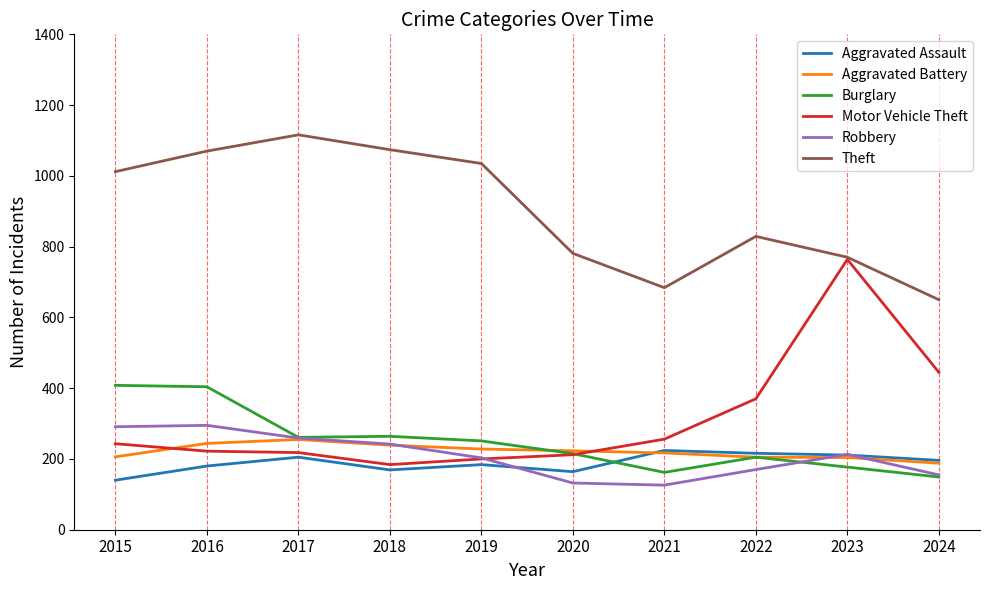

What value does the Robbery series have at 2015, to the nearest 50?

300